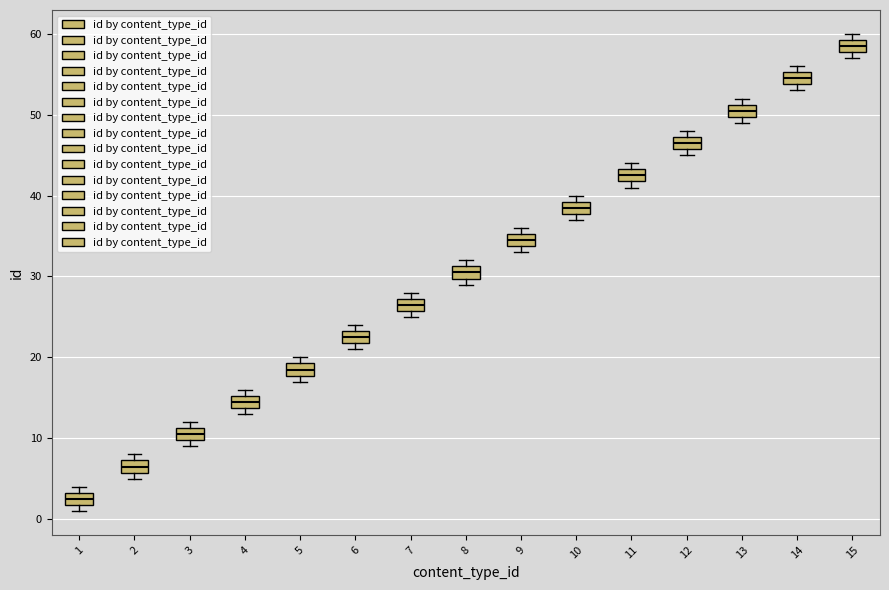

Which box's median line is the lowest?

1